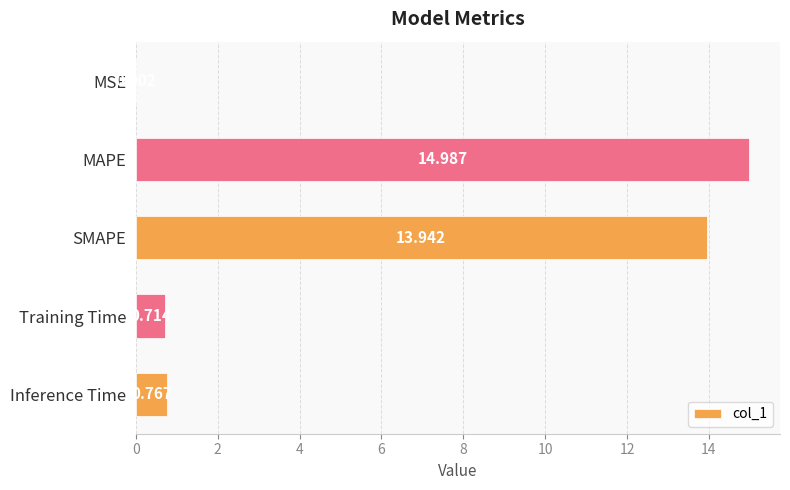

Which category has the highest value across all series?

MAPE